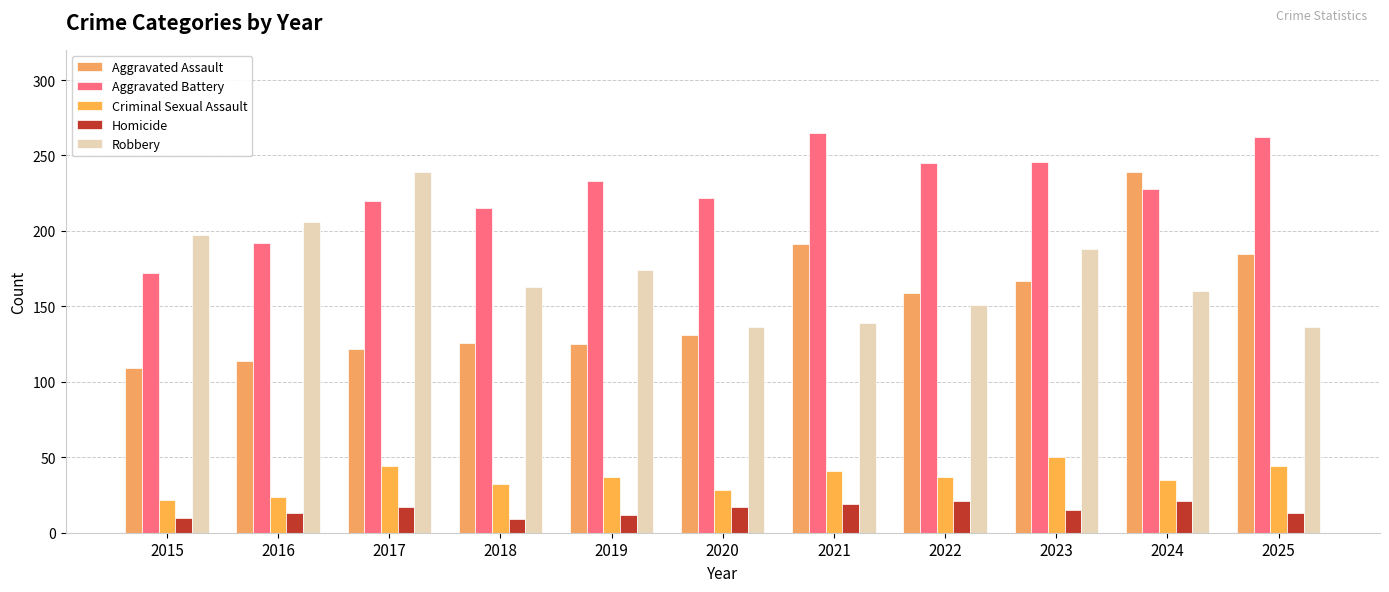

Does the chart contain stacked bars?

No